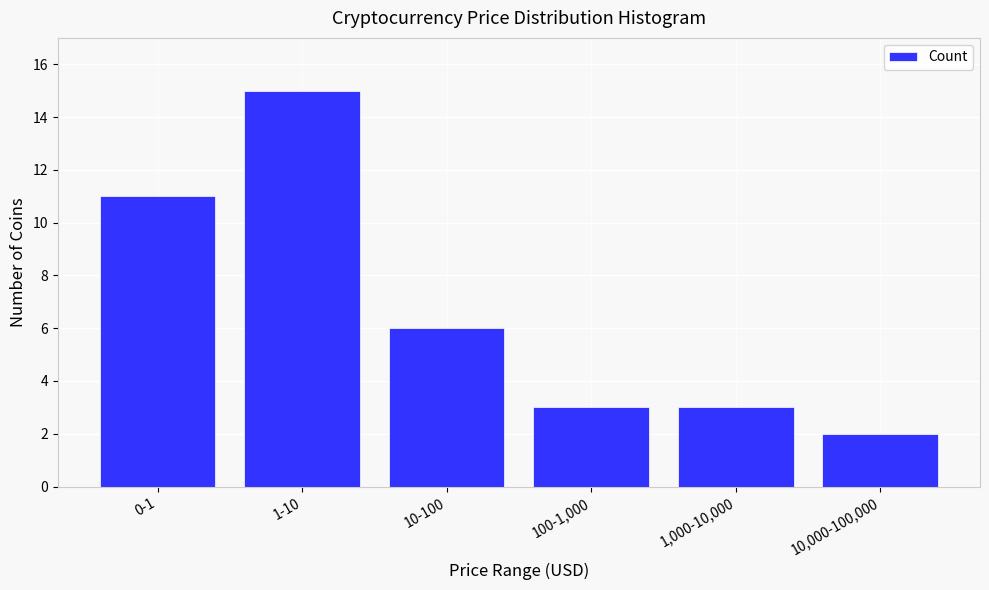

Reading left to right, transcribe all the data shown in this chart.

0-1=11	1-10=15	10-100=6	100-1,000=3	1,000-10,000=3	10,000-100,000=2